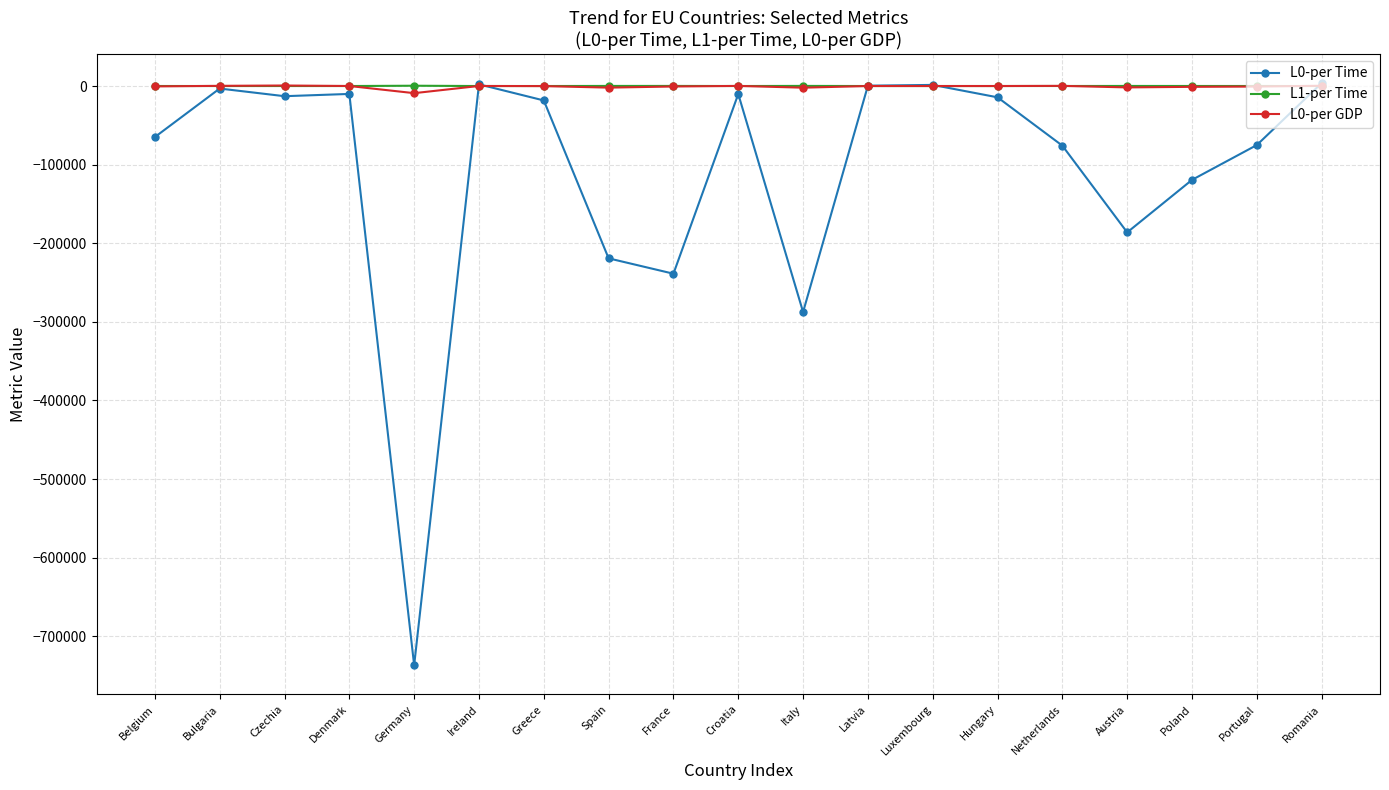

True or false: L0-per Time has more than 2 interior local peaks.

True